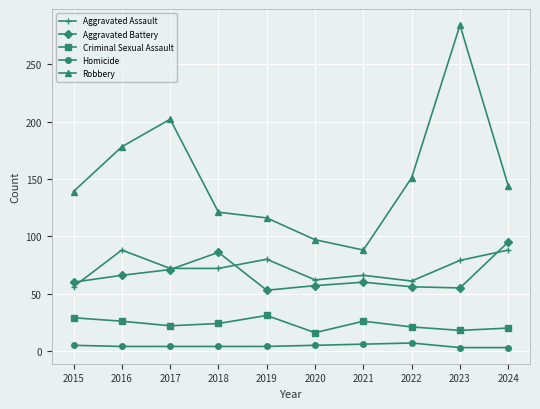

Is it true that Criminal Sexual Assault equals 13 at 2019?

False